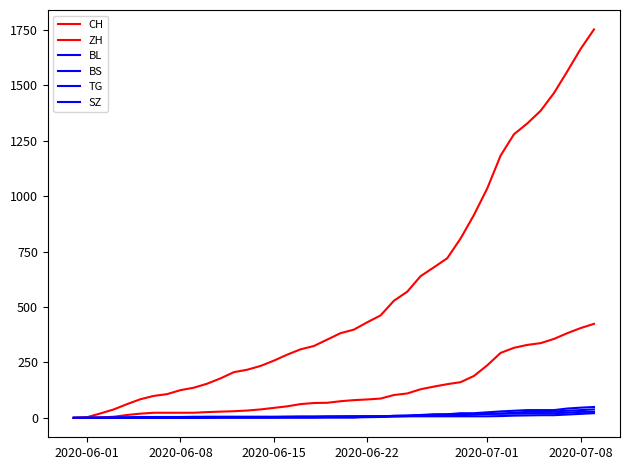

What is the difference between the second highest and minimum values in the BL series?

35